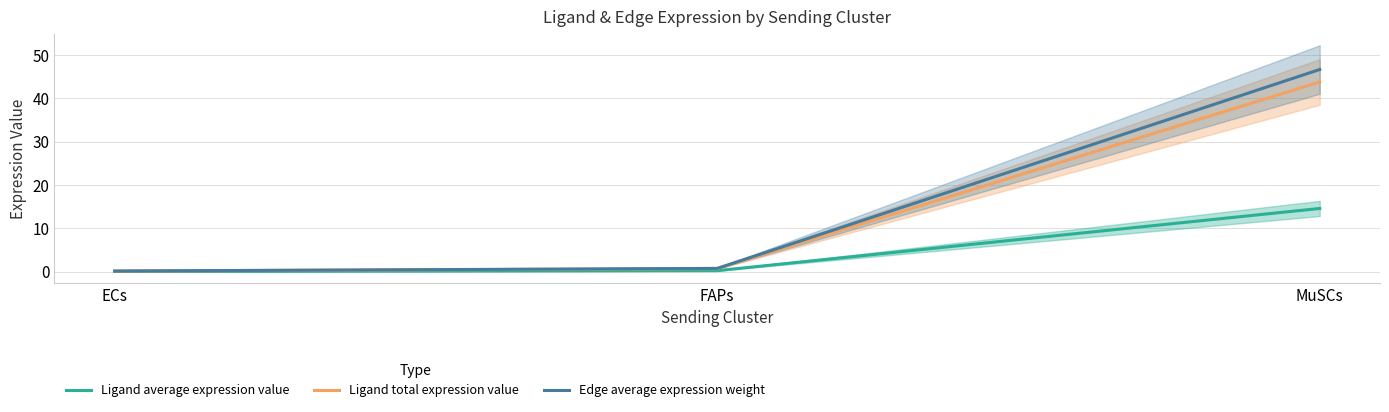

At which label is Ligand total expression value closest to 21?

FAPs